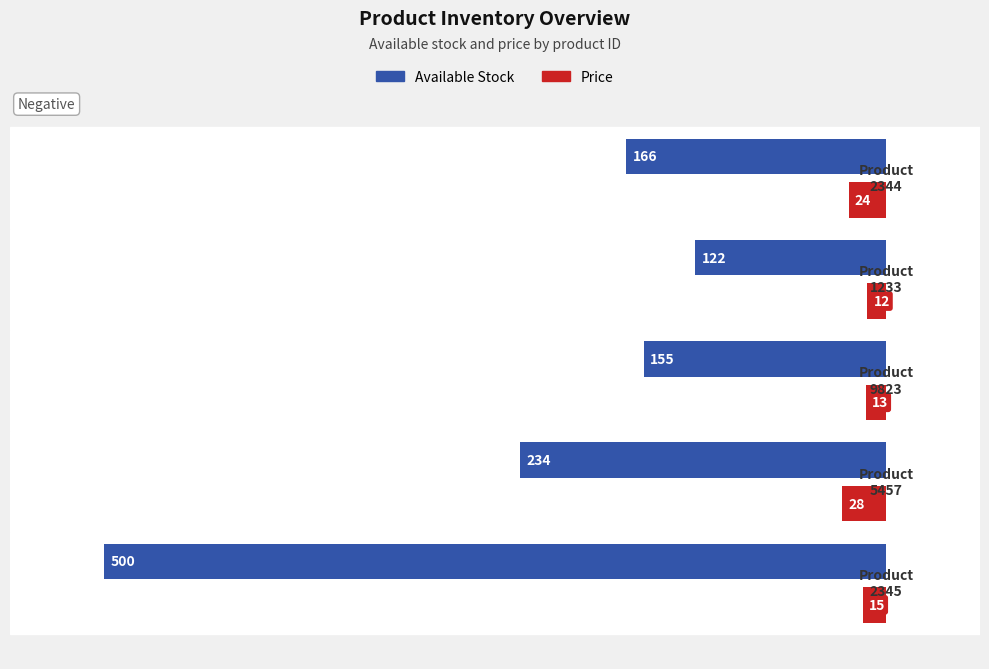

What is the minimum value for Price?

-28